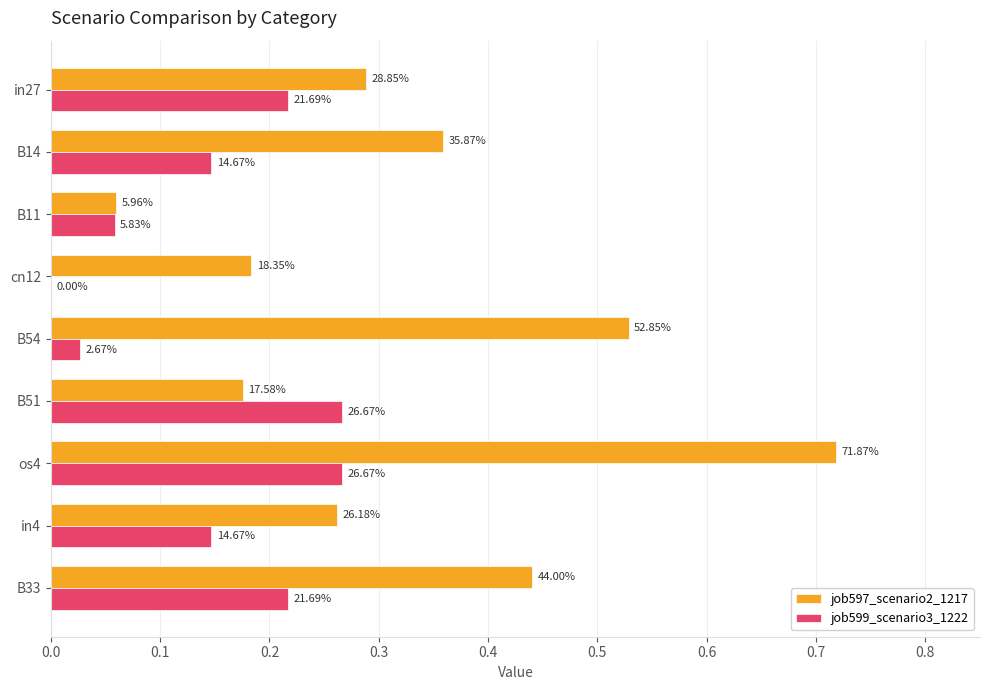

What are all the series names shown in the legend?

job597_scenario2_1217, job599_scenario3_1222